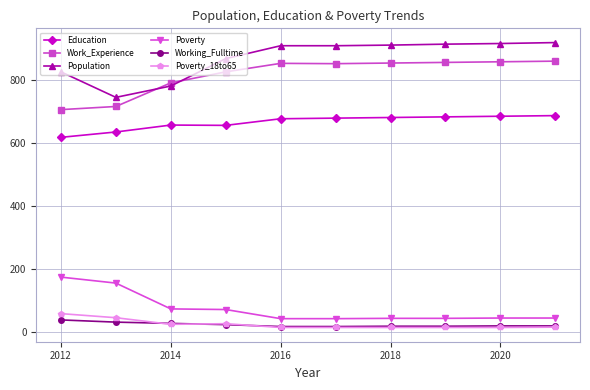

Which series has the largest total across all categories?

Population